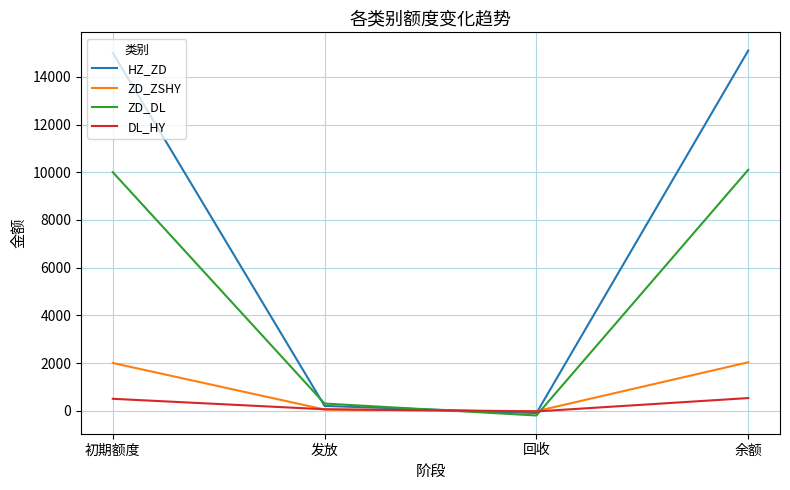

What is the difference between the maximum and second lowest values in the ZD_DL series?

9800